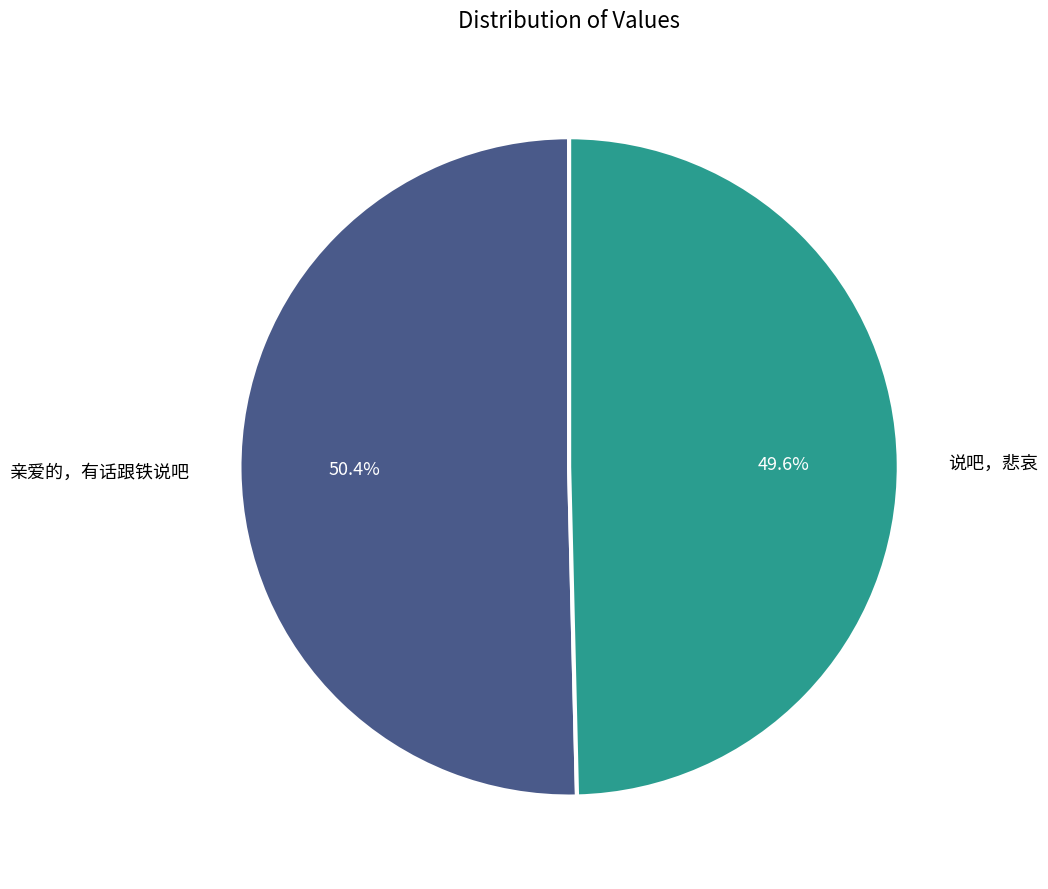

Which slice is the smallest?

说吧，悲哀